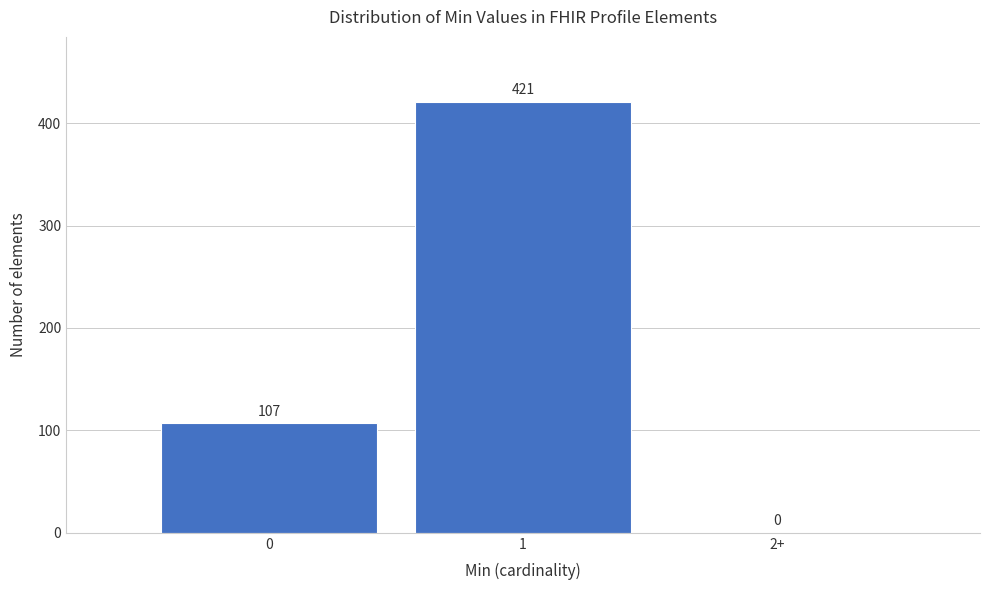

Reading left to right, transcribe all the data shown in this chart.

0=107	1=421	2+=0